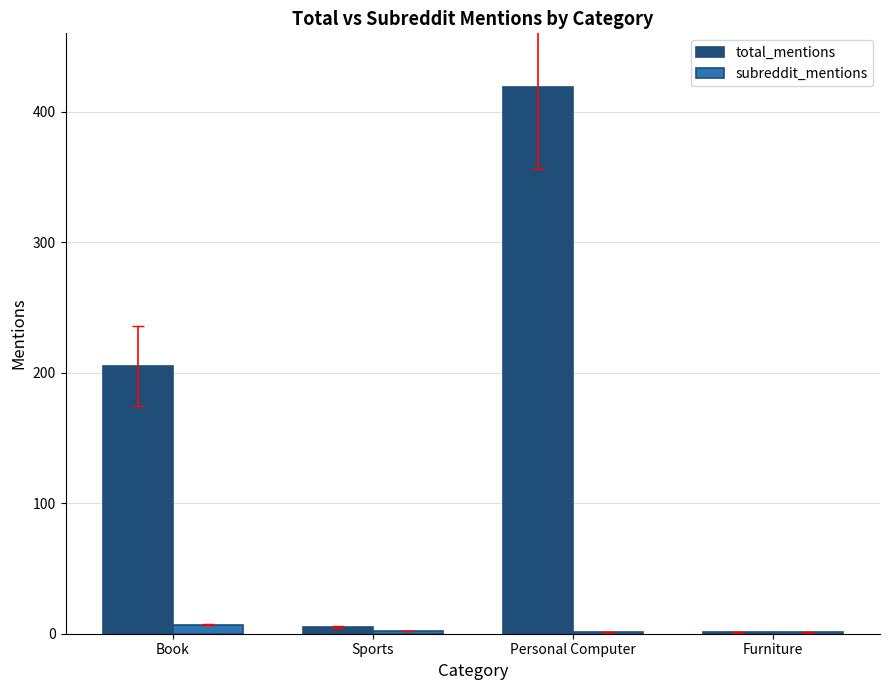

Which category has the highest value across all series?

Personal Computer